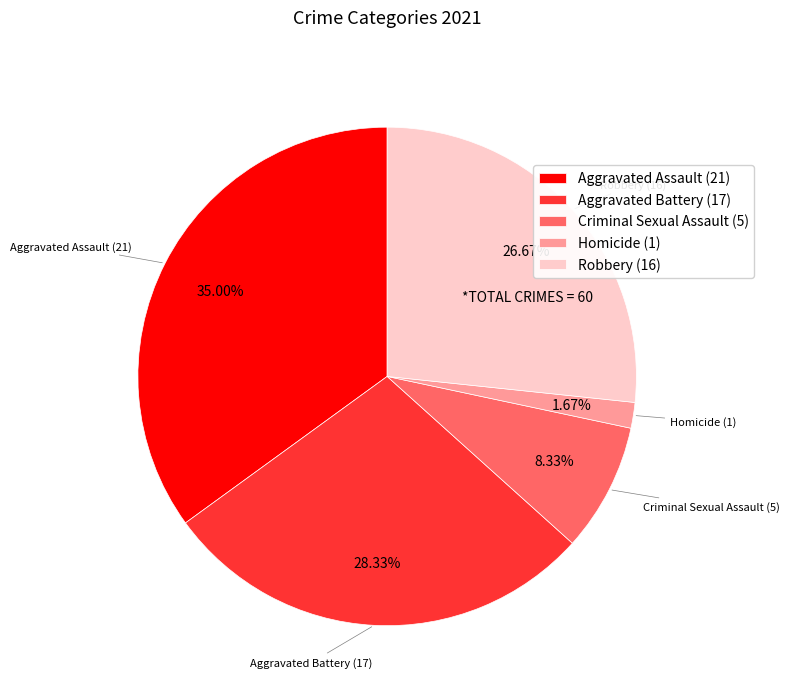

To the nearest percent, what is the combined percentage of Aggravated Assault and Robbery?

62%